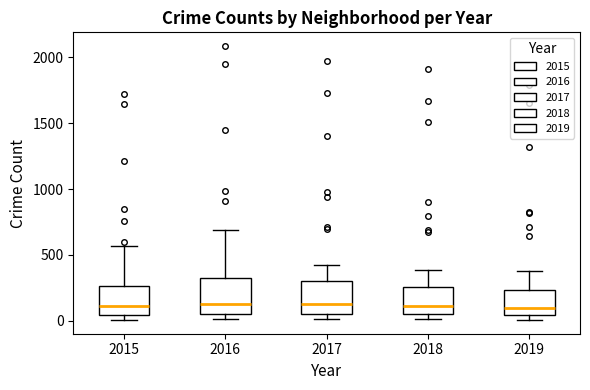

Where does the median line of the box at x = 2016 sit on the y-axis? The values are not printed on the chart, so give them approximately, as read against the axis.

150